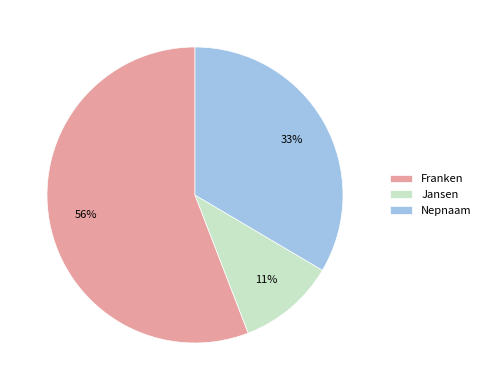

To the nearest percent, what portion does Franken represent?

56%